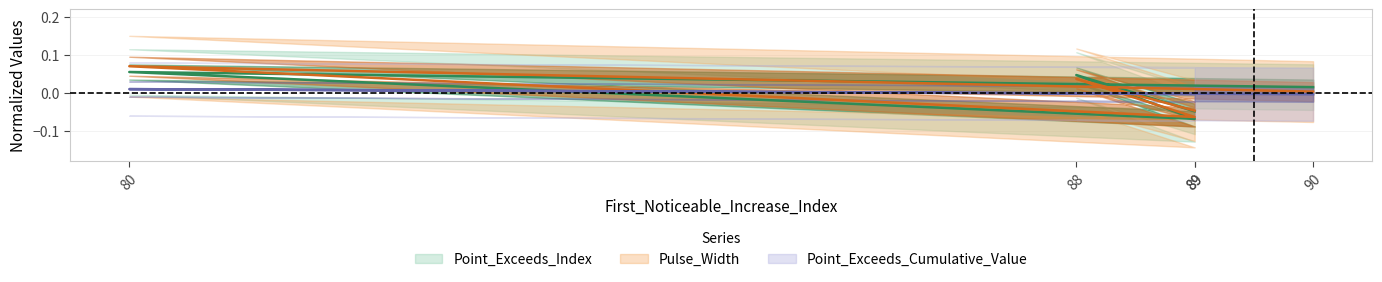

How many categories are shown in the chart?

5